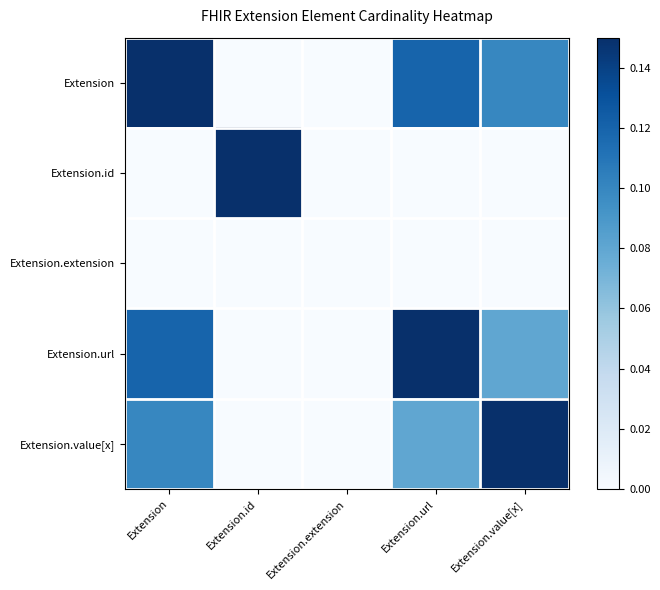

Which label corresponds to the smallest value in the chart?

Extension.id